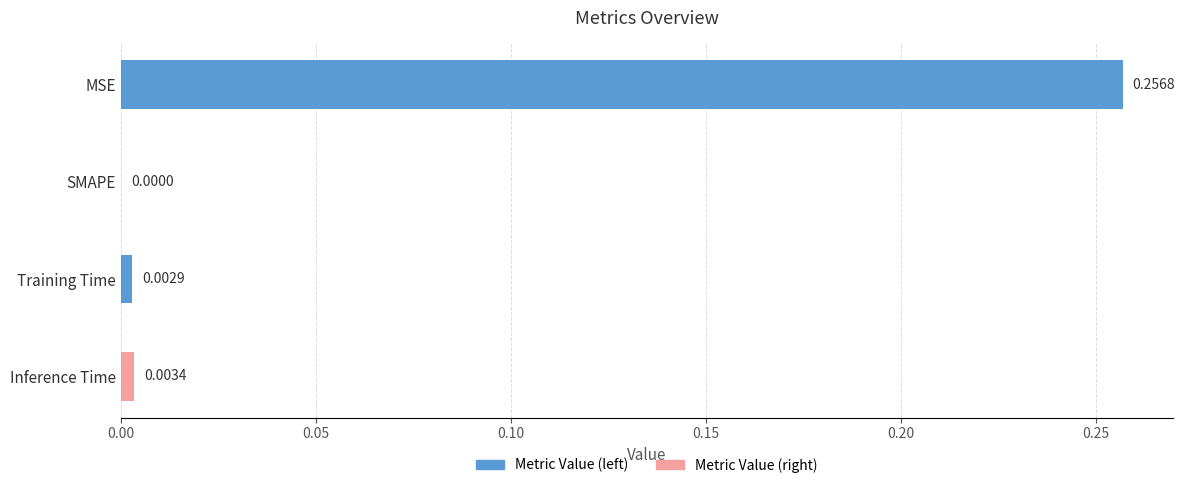

The value at MSE is 0.4. True or false?

False